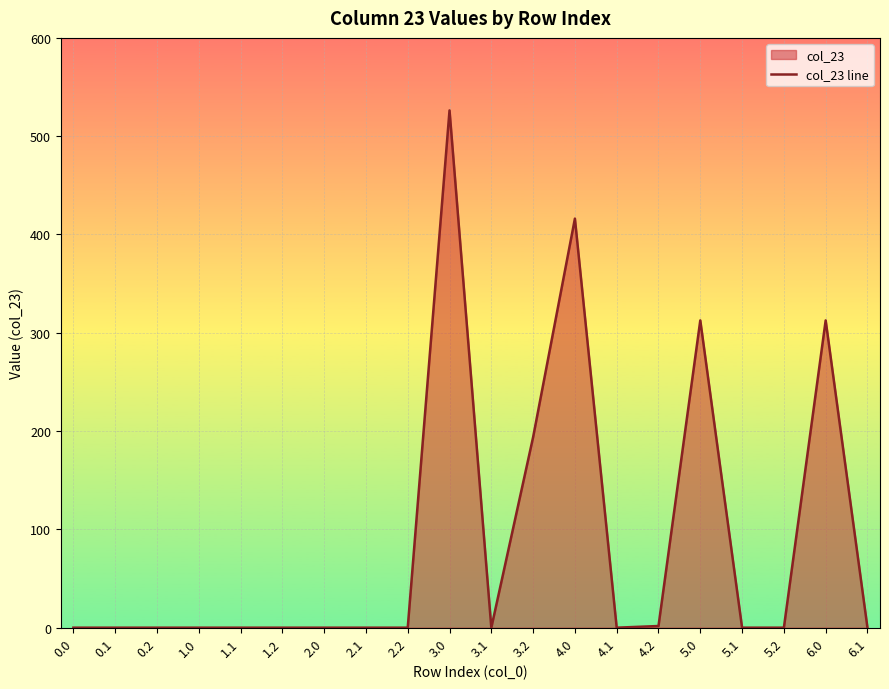

How many points are higher than both their immediate neighbors (excluding endpoints)?

4